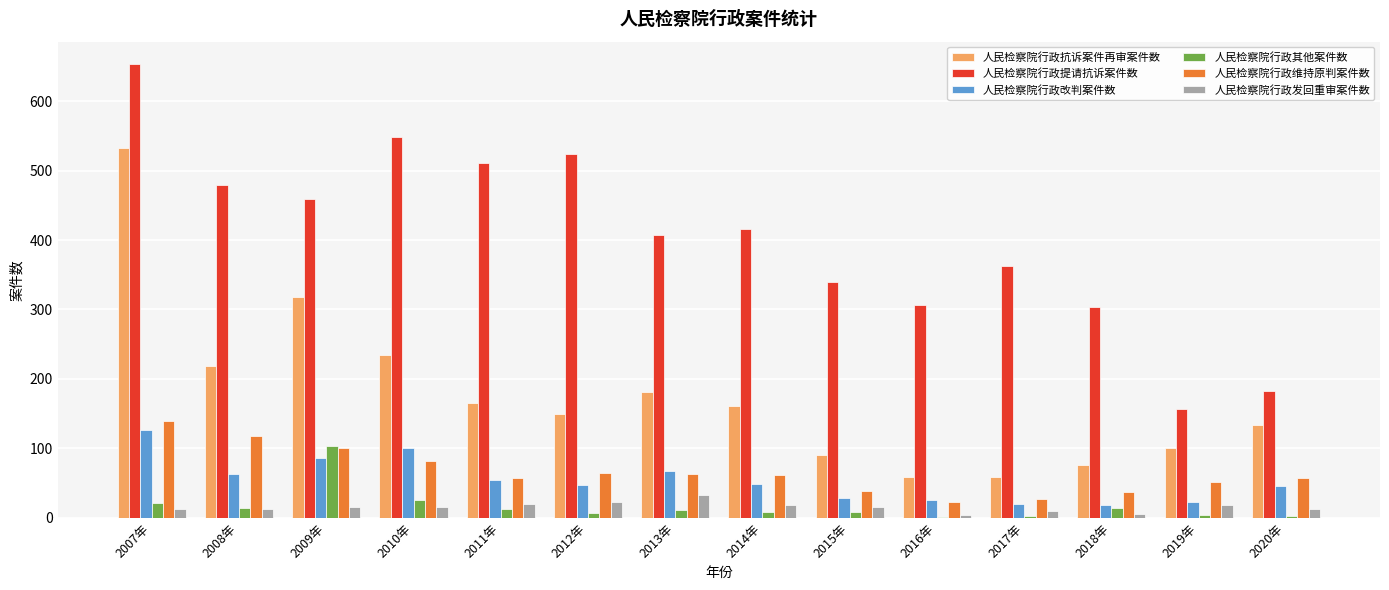

Which series has the widest spread of values?

人民检察院行政提请抗诉案件数